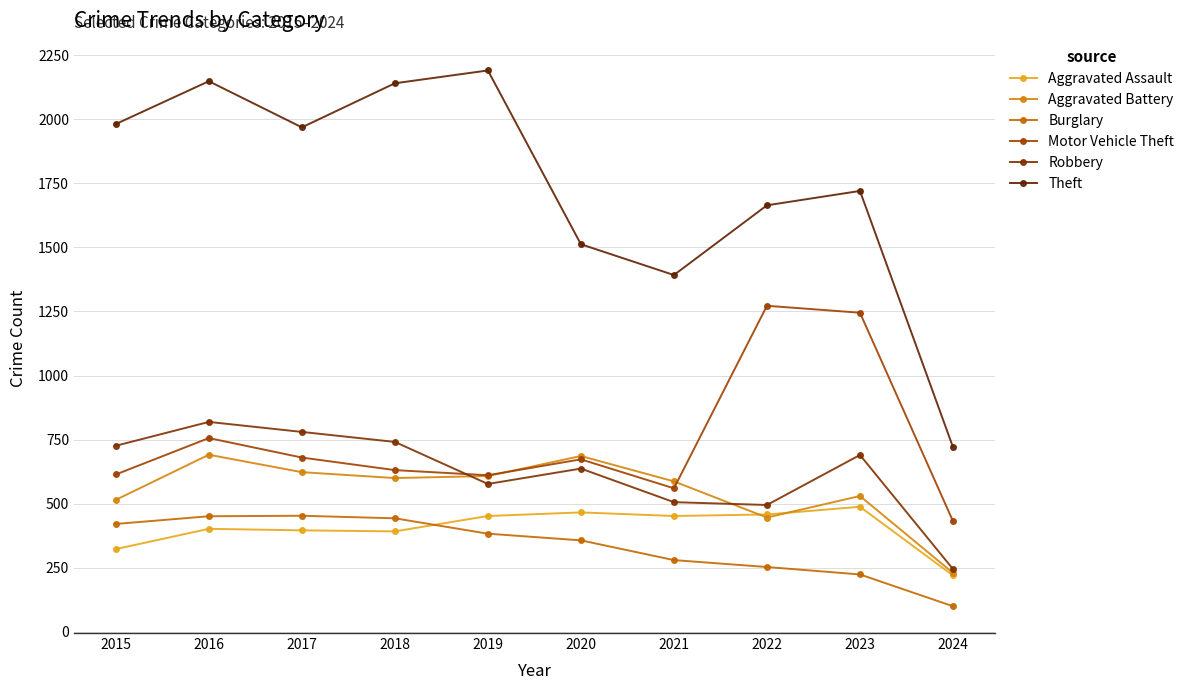

What is the sum of all Burglary values?

3365